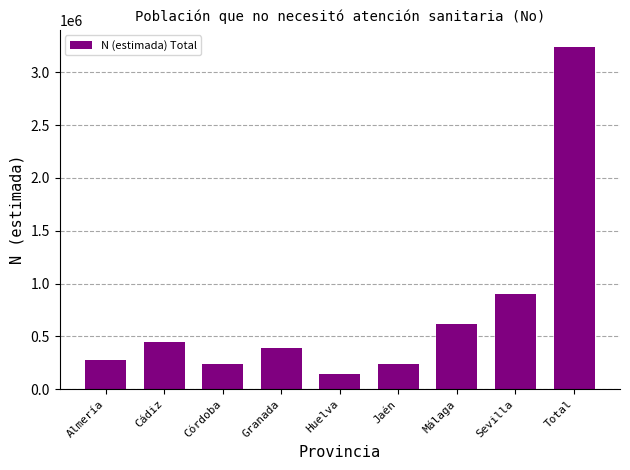

What is the label of the 4th bar from the left?

Granada